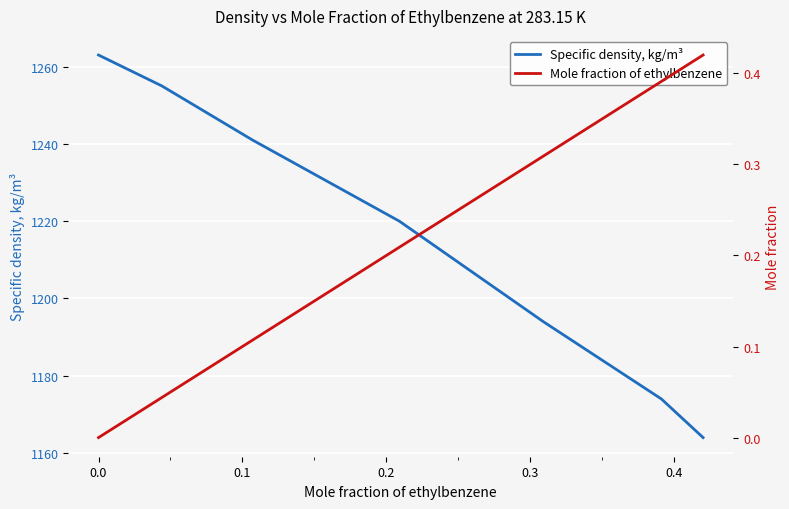

What is the minimum value for Specific density, kg/m³?

1164